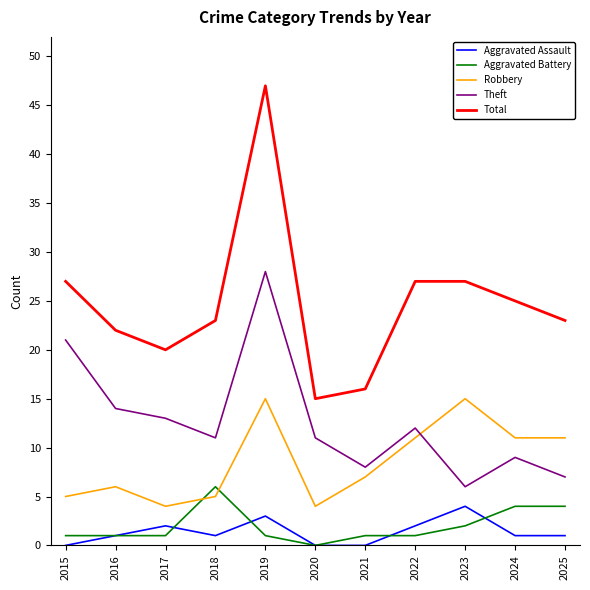

What are all the series names shown in the legend?

Aggravated Assault, Aggravated Battery, Robbery, Theft, Total